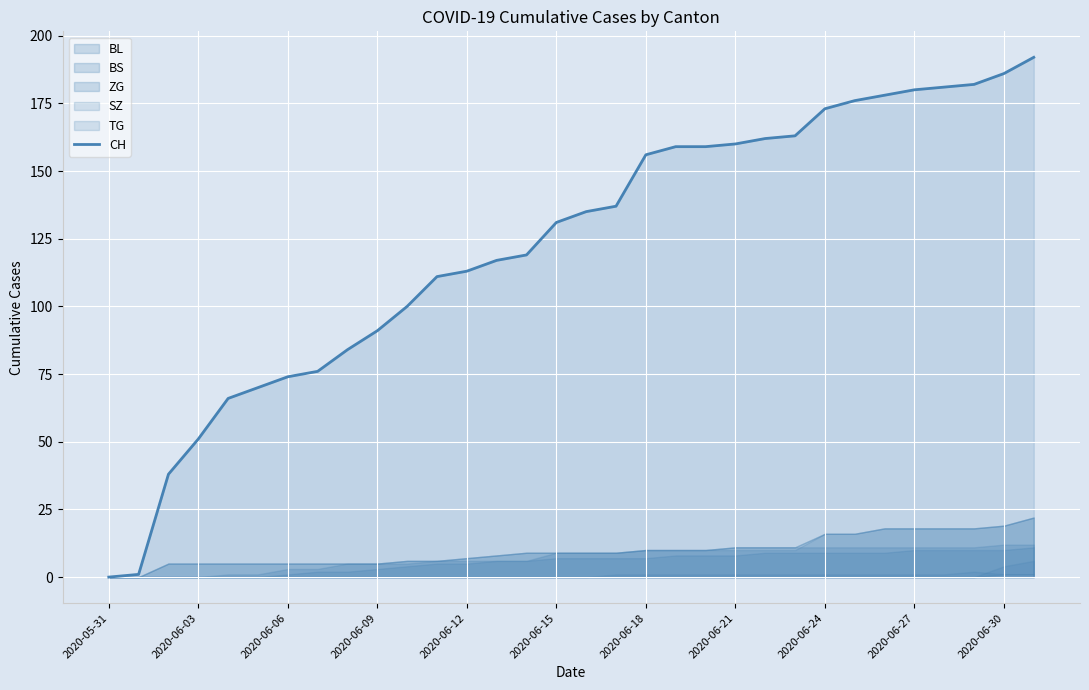

What is the difference between the second highest and minimum values?

186